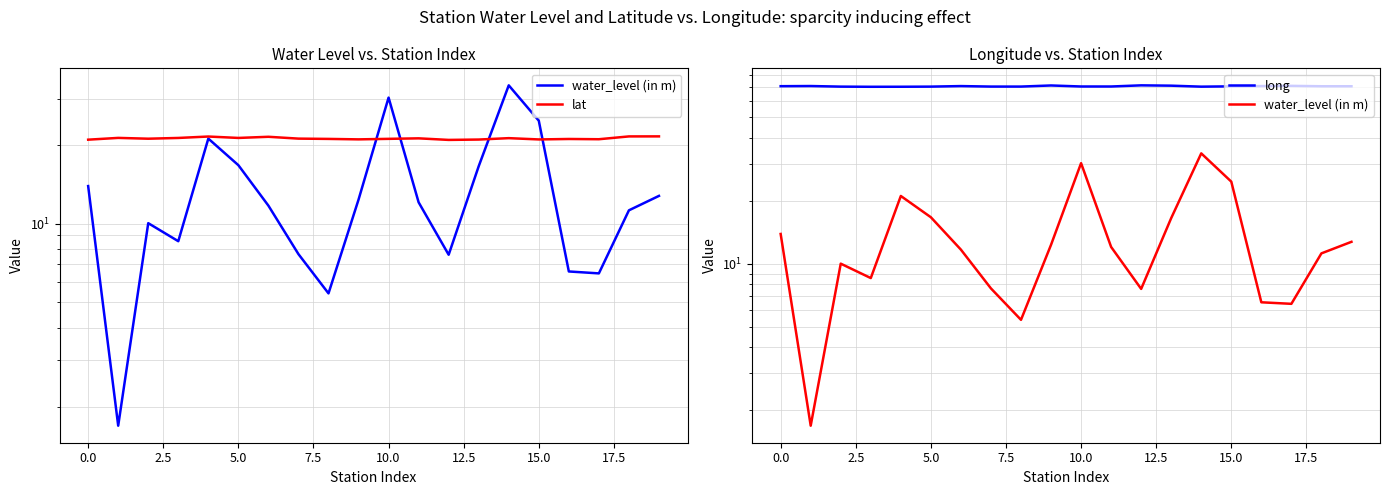

At how many categories does at least one series exceed 48?

20